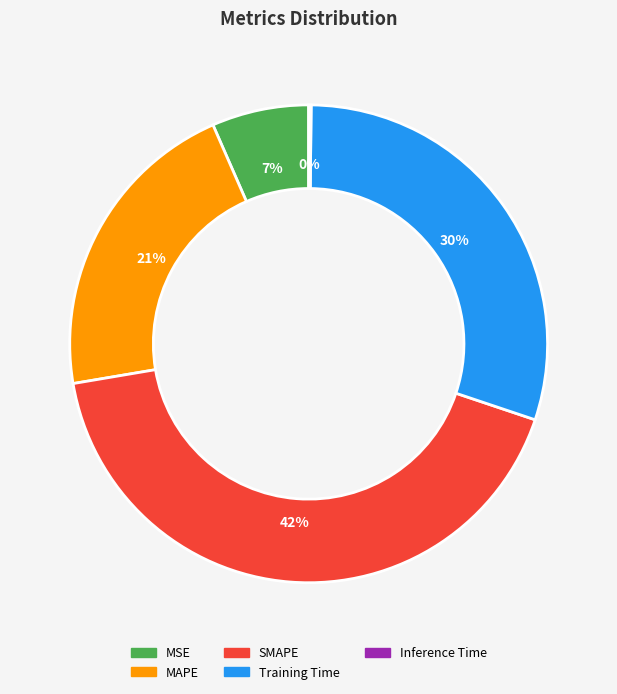

Does Training Time represent more than half of the total?

No